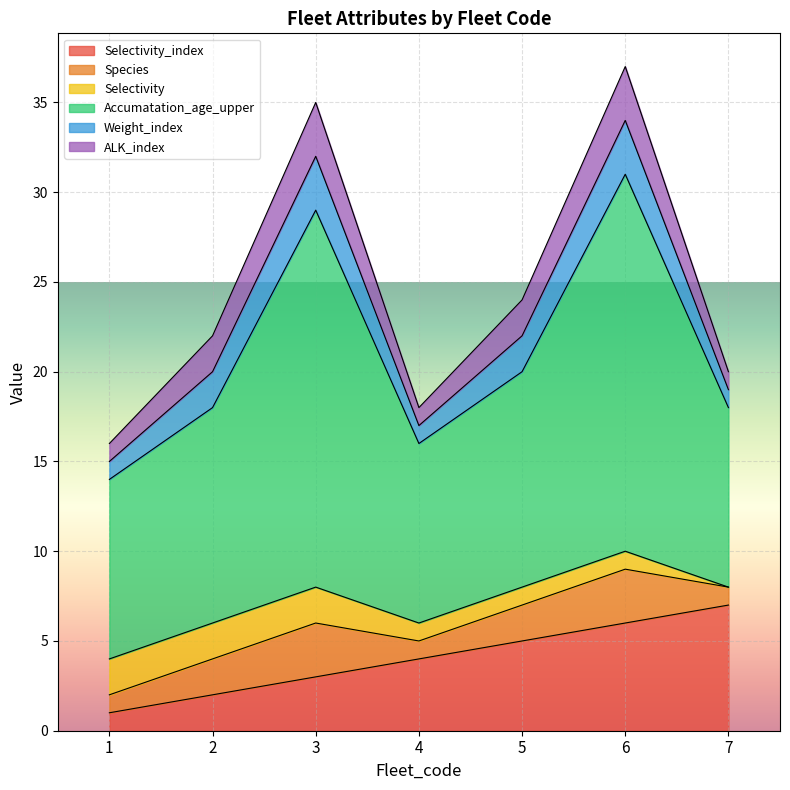

Rank the series by their maximum value, from highest to lowest.

Accumatation_age_upper, Selectivity_index, Species, Weight_index, ALK_index, Selectivity